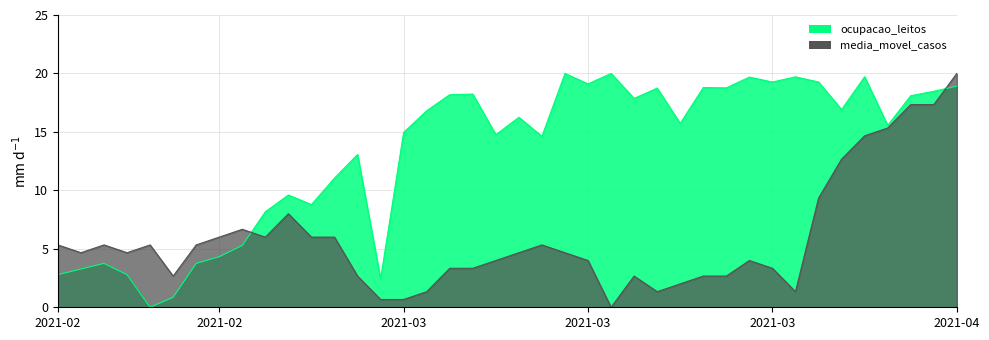

List the labels in order of ocupacao_leitos value, largest first.

2021-03-15, 2021-03-17, 2021-03-28, 2021-03-25, 2021-03-23, 2021-03-24, 2021-03-26, 2021-03-16, 2021-04-01, 2021-03-21, 2021-03-22, 2021-03-19, 2021-03-31, 2021-03-11, 2021-03-10, 2021-03-30, 2021-03-18, 2021-03-27, 2021-03-09, 2021-03-13, 2021-03-20, 2021-03-29, 2021-03-08, 2021-03-12, 2021-03-14, 2021-03-06, 2021-03-05, 2021-03-03, 2021-03-04, 2021-03-02, 2021-03-01, 2021-02-28, 2021-02-23, 2021-02-27, 2021-02-22, 2021-02-21, 2021-02-24, 2021-03-07, 2021-02-26, 2021-02-25